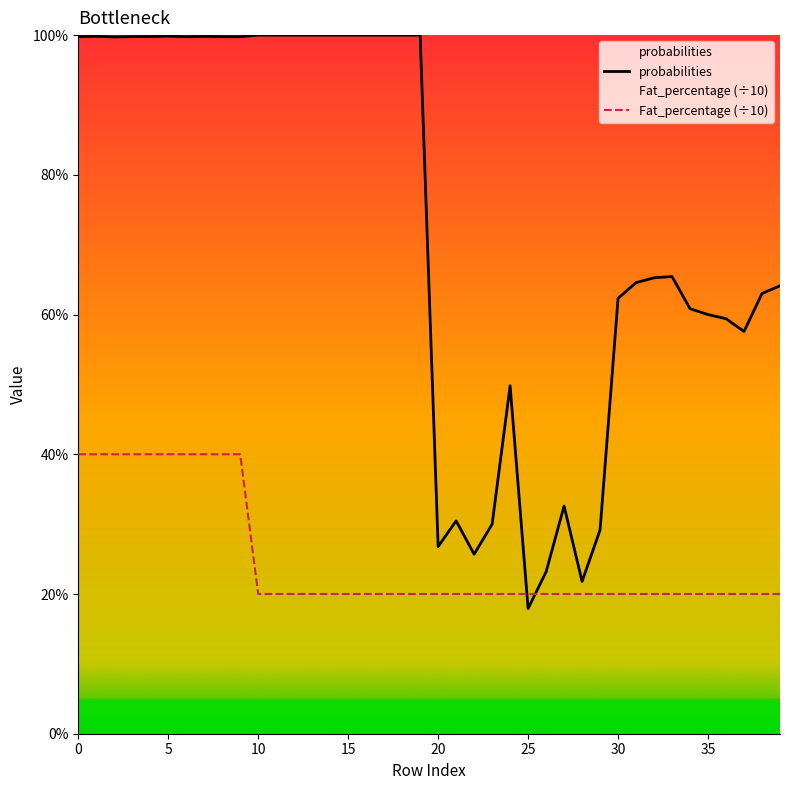

Which series has the largest total across all categories?

probabilities